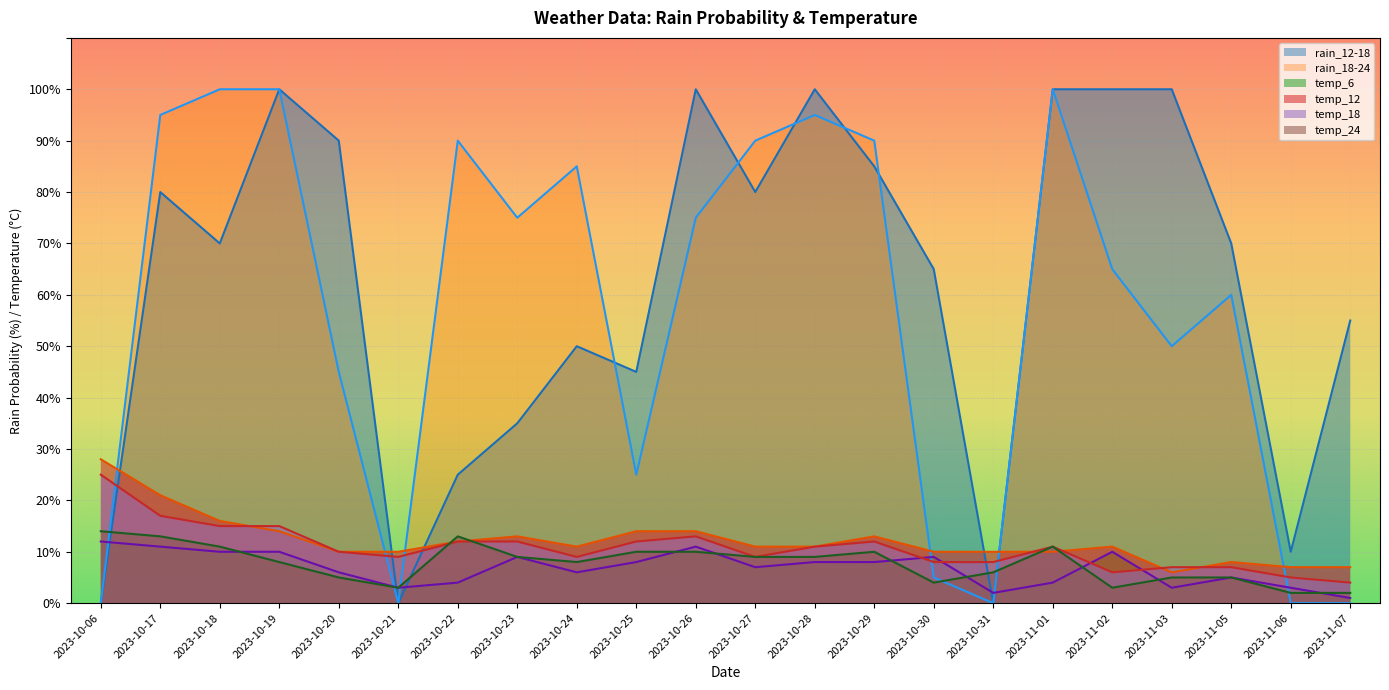

Reading left to right, what are all the values shown in this chart?

rain_12-18: 0	80	70	100	90	0	25	35	50	45	100	80	100	85	65	0	100	100	100	70	10	55
rain_18-24: 0	95	100	100	45	0	90	75	85	25	75	90	95	90	5	0	100	65	50	60	0	0
temp_6: 12	11	10	10	6	3	4	9	6	8	11	7	8	8	9	2	4	10	3	5	3	1
temp_12: 28	21	16	14	10	10	12	13	11	14	14	11	11	13	10	10	10	11	6	8	7	7
temp_18: 25	17	15	15	10	9	12	12	9	12	13	9	11	12	8	8	11	6	7	7	5	4
temp_24: 14	13	11	8	5	3	13	9	8	10	10	9	9	10	4	6	11	3	5	5	2	2